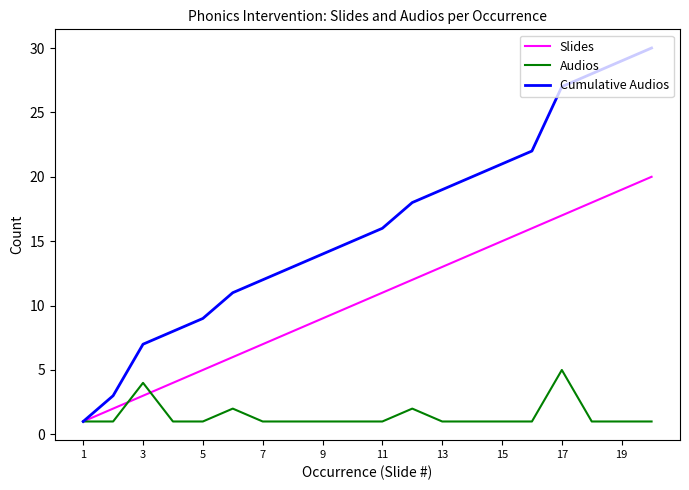

List the series in order of their overall mean, lowest first.

Audios, Slides, Cumulative Audios